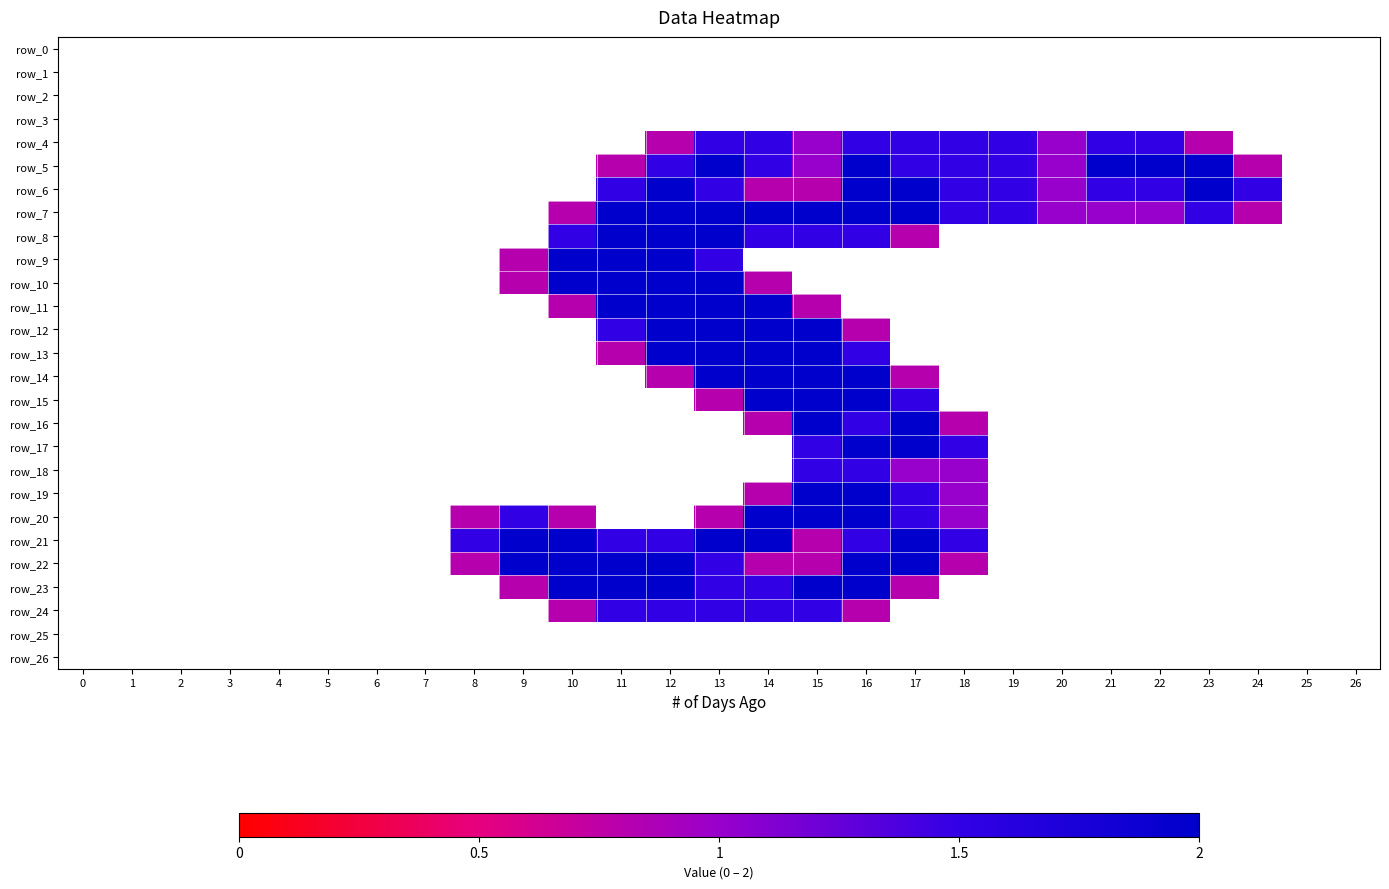

Rank the series at 16 from highest to lowest value.

row_5, row_6, row_7, row_14, row_15, row_17, row_19, row_20, row_22, row_23, row_4, row_8, row_13, row_16, row_18, row_21, row_12, row_24, row_0, row_1, row_2, row_3, row_9, row_10, row_11, row_25, row_26